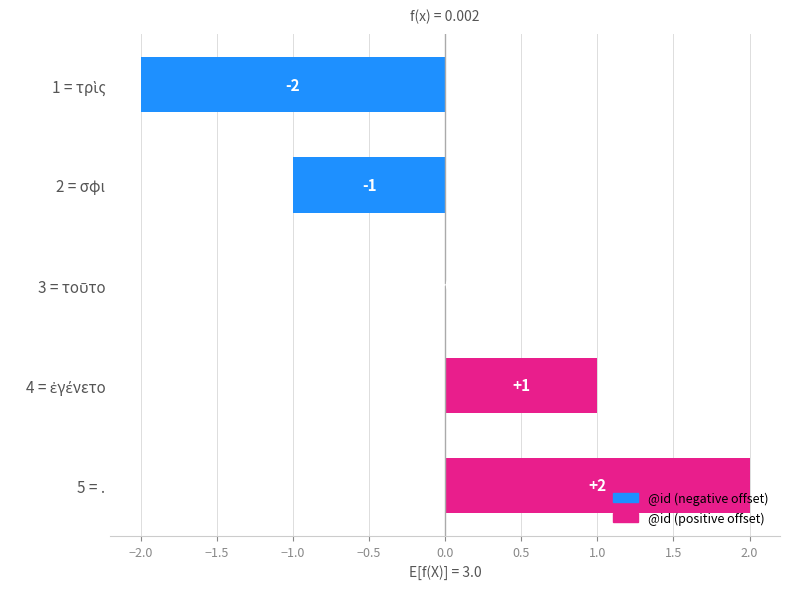

The chart shows a value of 1 at 5 = .. True or false?

False